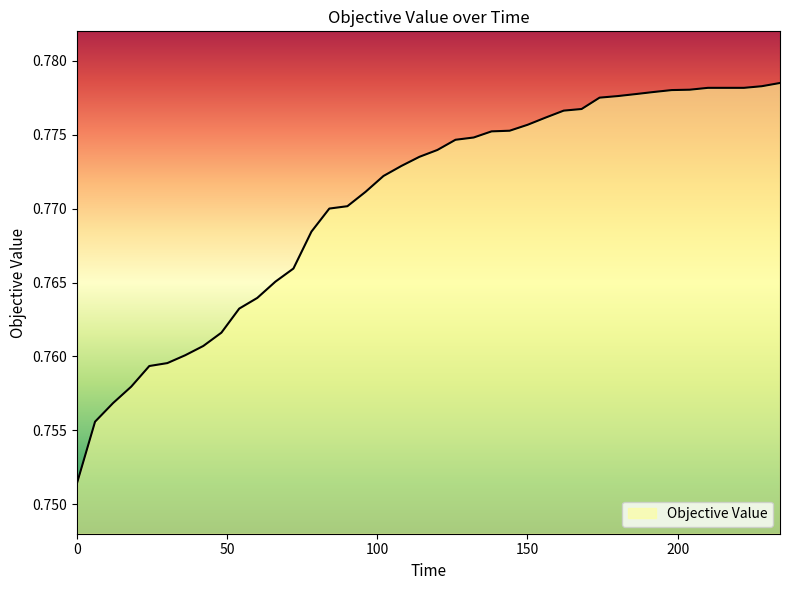

Count the values in the range 0 to 1.

40